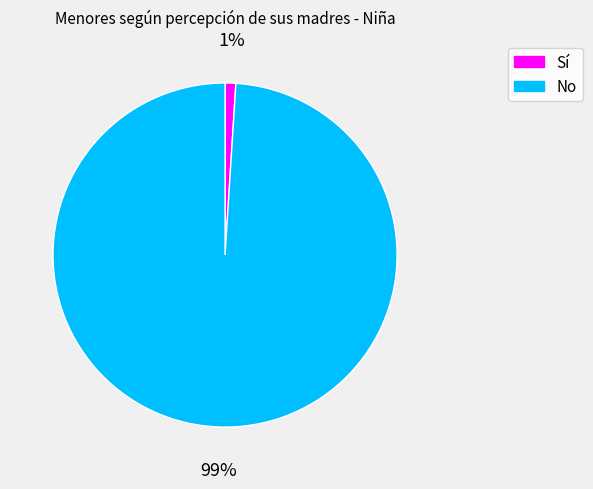

Is the sum of No and Sí greater than half?

Yes